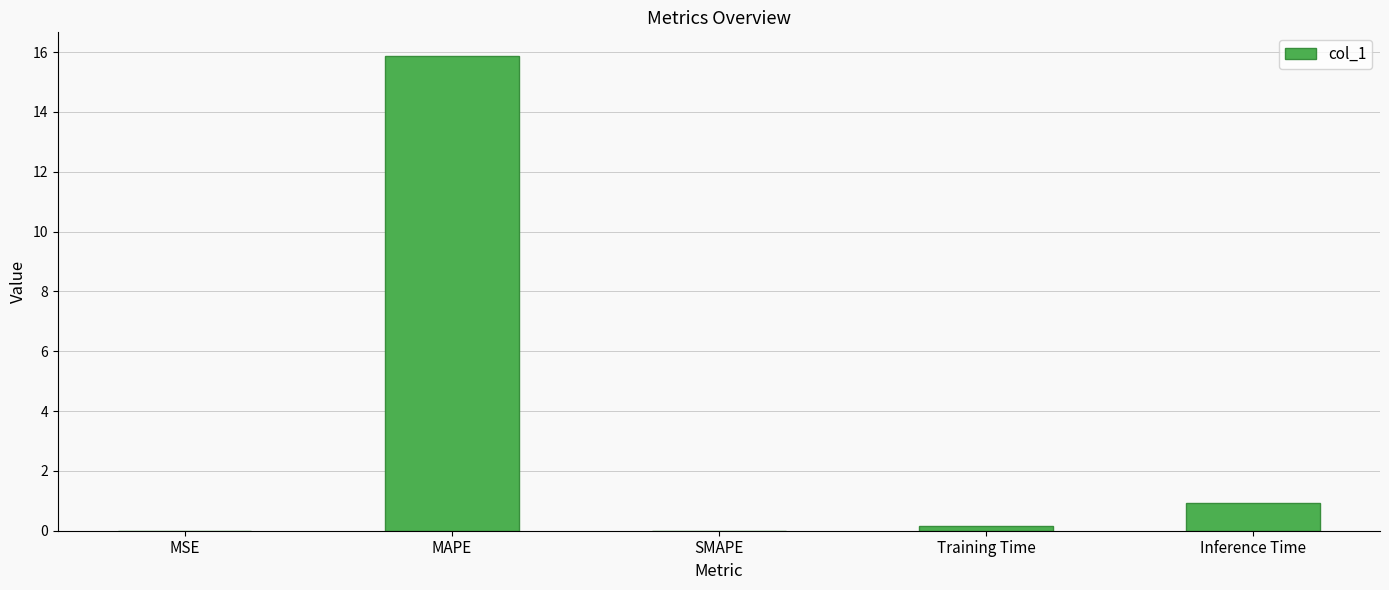

How many categories are shown in the chart?

5